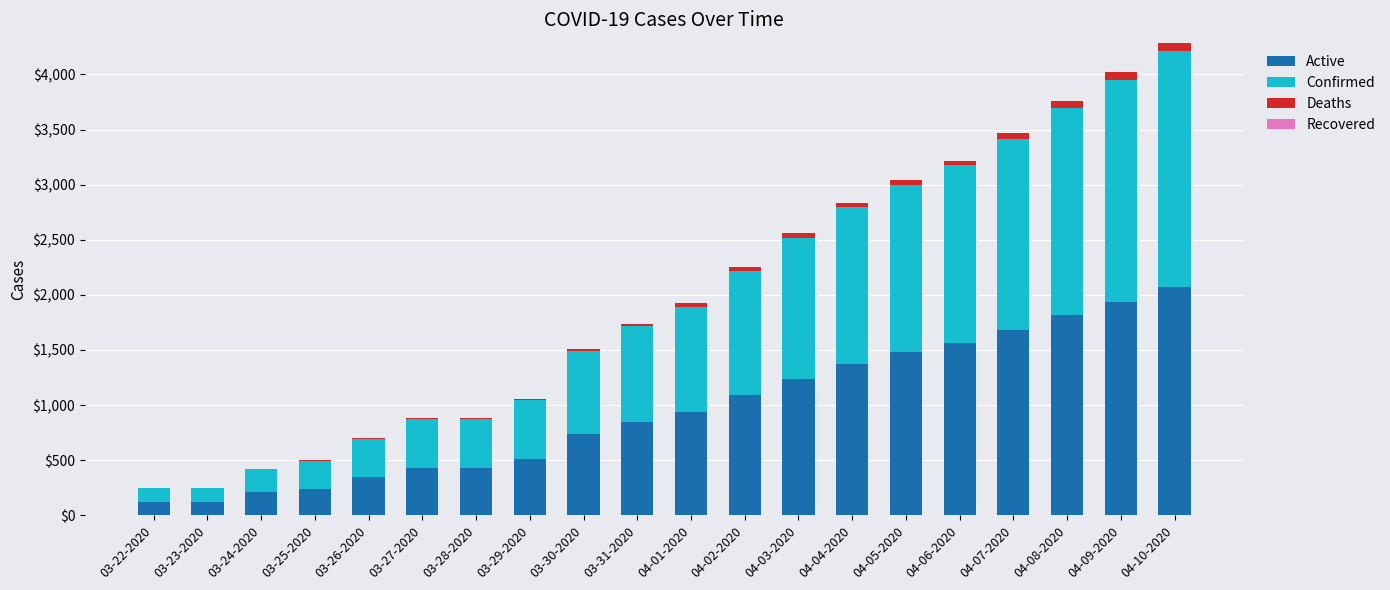

What is the maximum value for Active?

2069